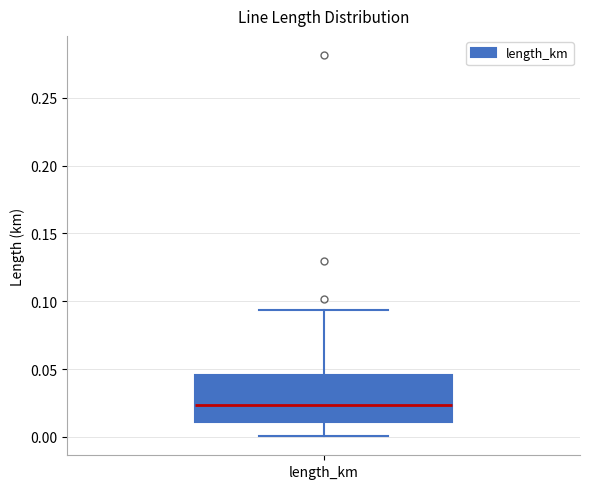

Read this box plot against the y-axis: the position of the median line, the range covered by the box, and the ends of both whiskers. The values are not printed on the chart, so give them approximately, as read against the axis.

median 0.025, box 0.010 to 0.045, whiskers 0.000 to 0.095